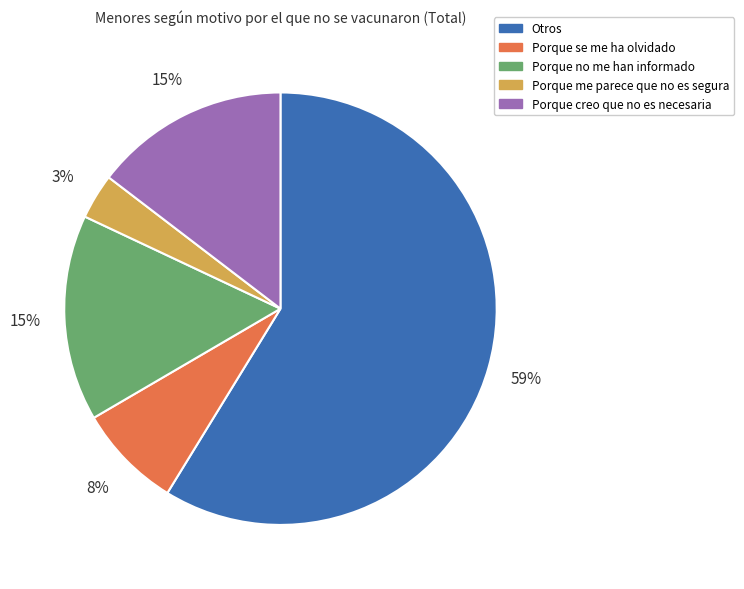

What is the smallest slice in the pie chart?

Porque me parece que no es segura